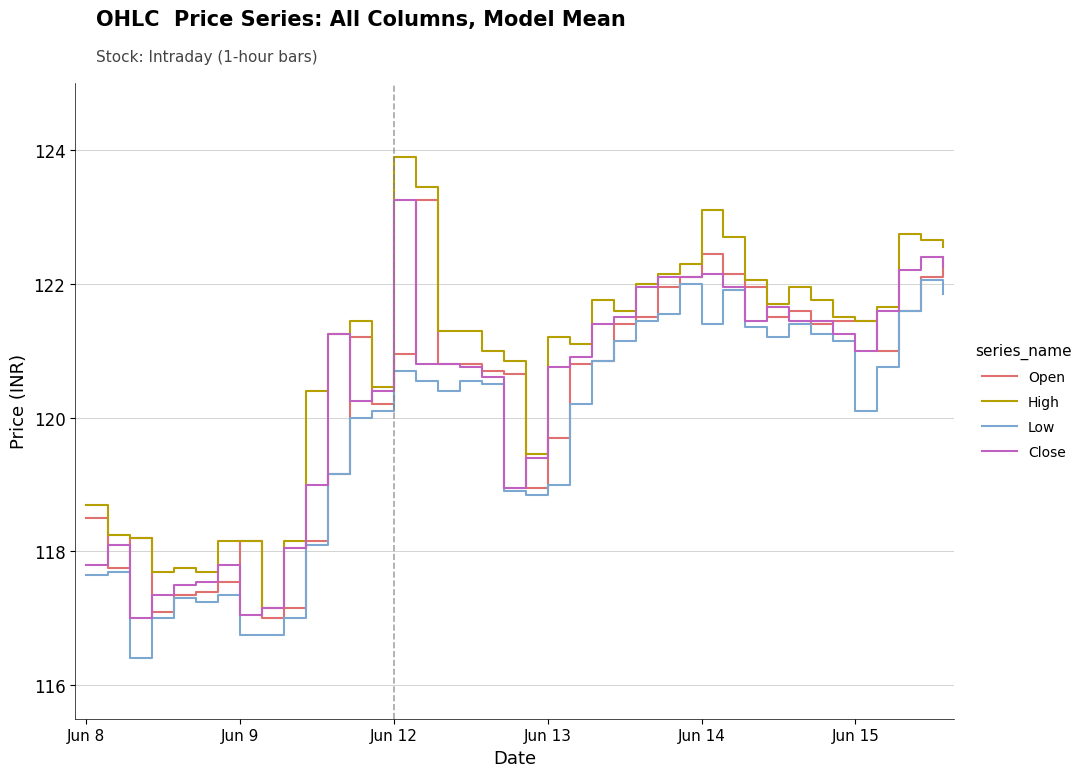

How many lines are shown in the chart?

4